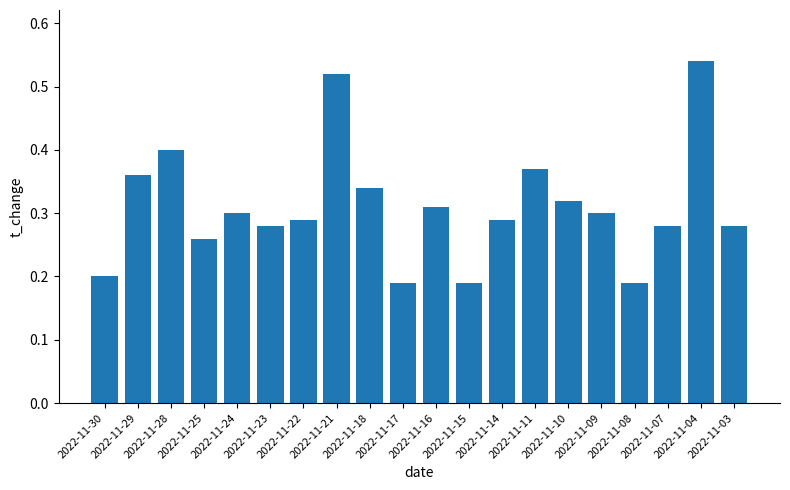

Between 2022-11-28 and 2022-11-10, which is larger?

2022-11-28